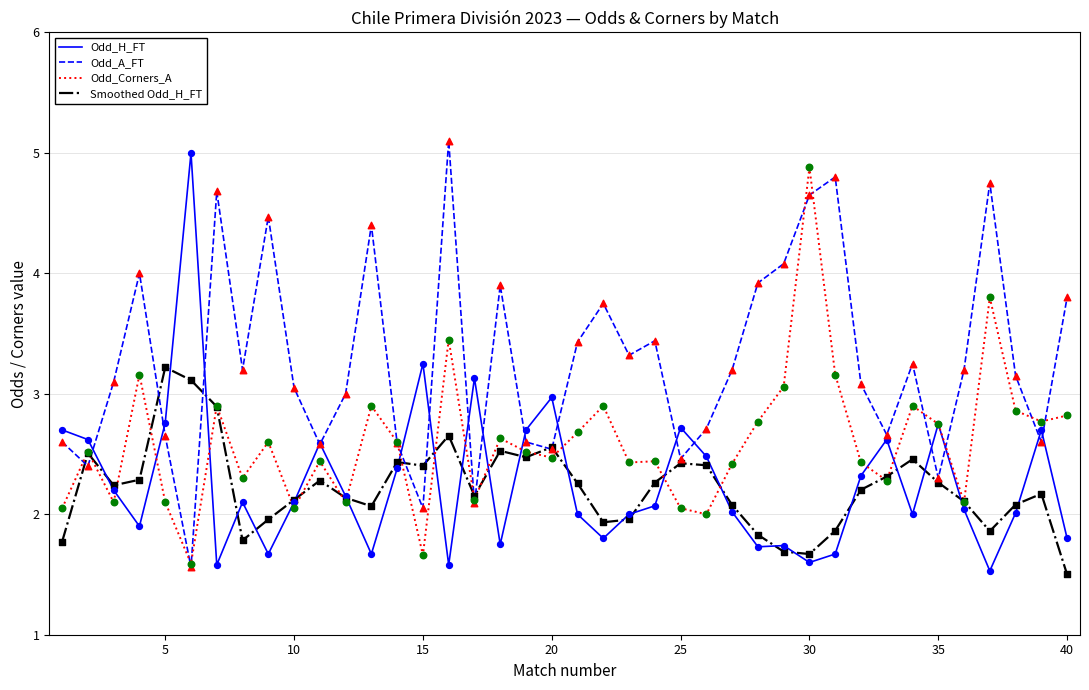

Which series has the largest total across all categories?

Odd_A_FT